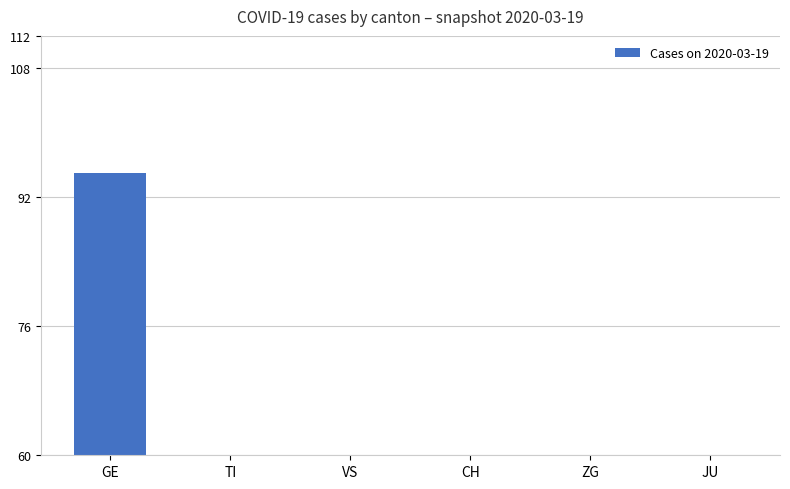

Which has a higher value, CH or JU?

CH